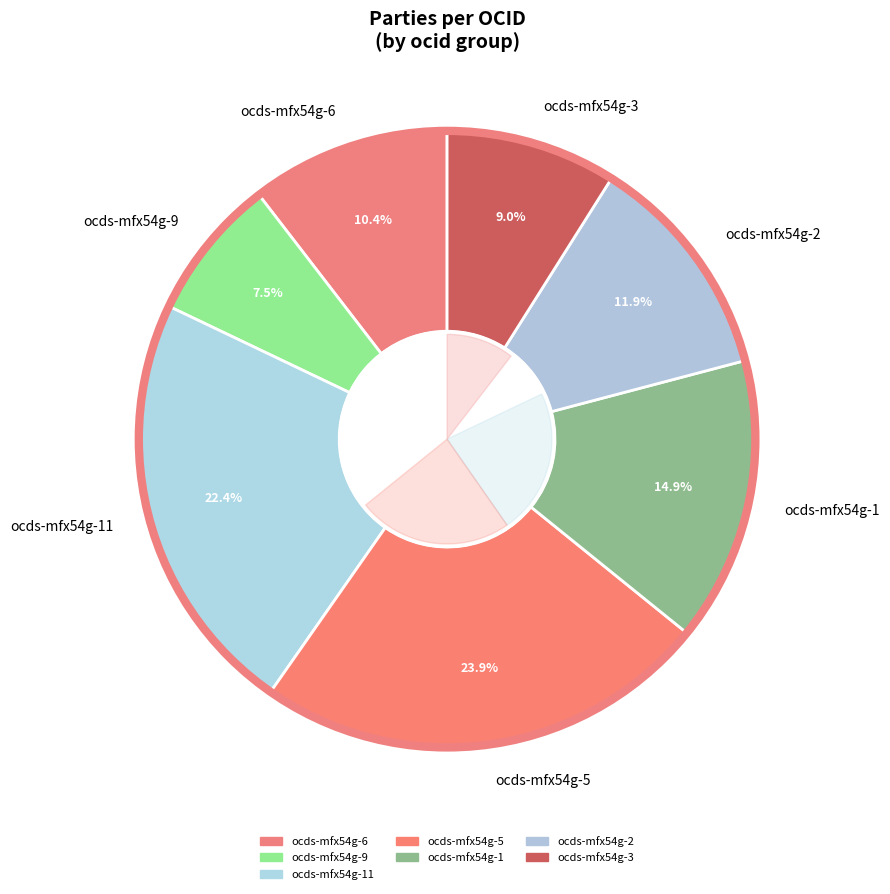

Which has a higher value, ocds-mfx54g-5 or ocds-mfx54g-2?

ocds-mfx54g-5